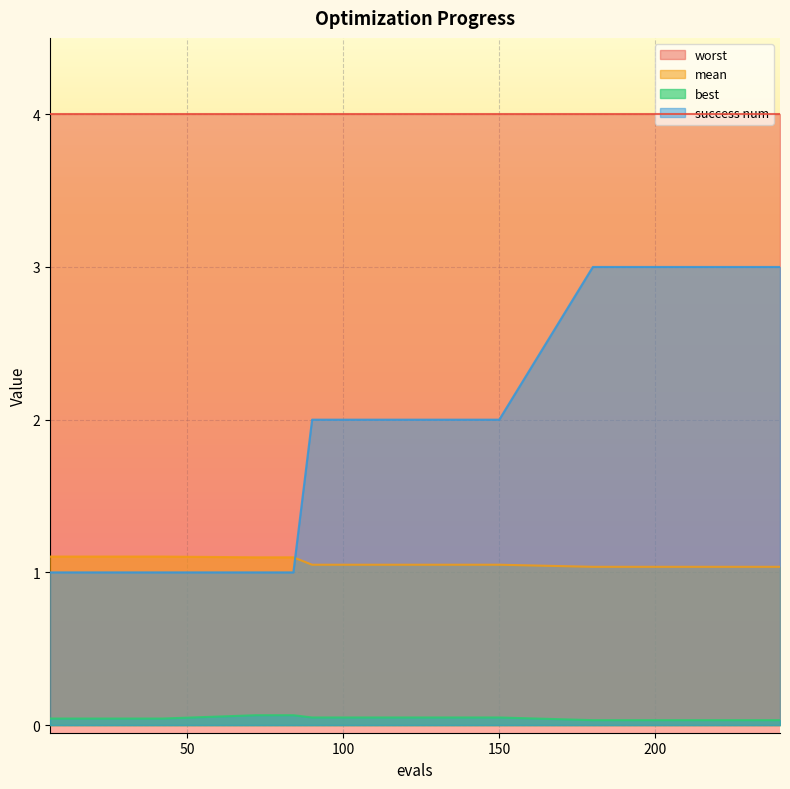

True or false: best and success num intersect in this chart.

False